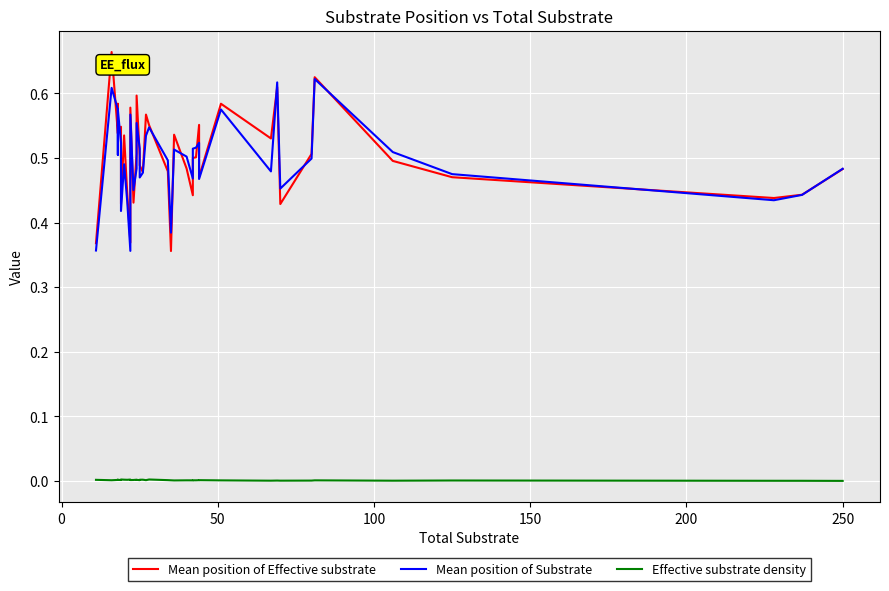

Which series has the widest spread of values?

Mean position of Effective substrate